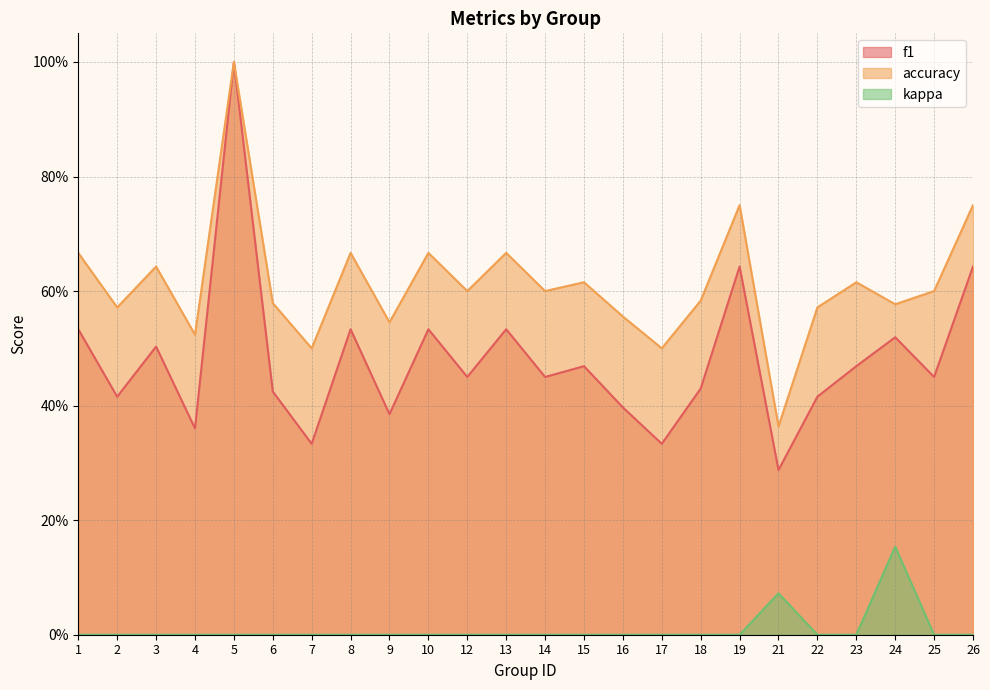

What is the difference between the second highest and minimum values in the accuracy series?

0.4